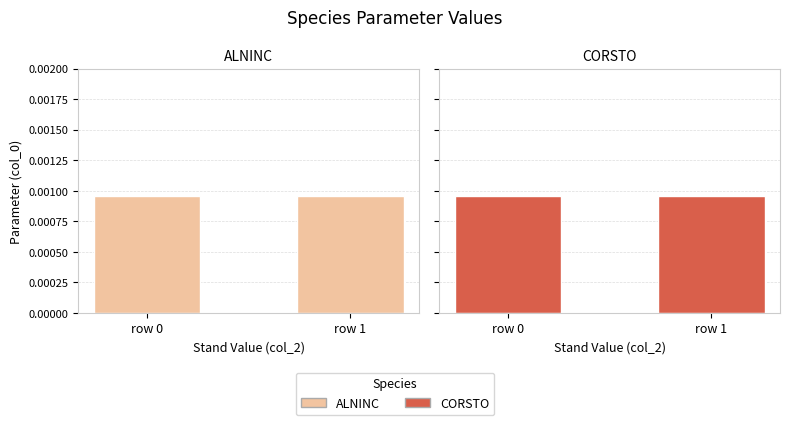

Where is ALNINC row0 nearest to the value 0?

row 0